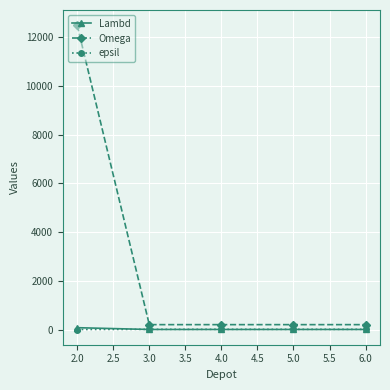

Which series changed the most between 2.0 and 6.0?

Omega